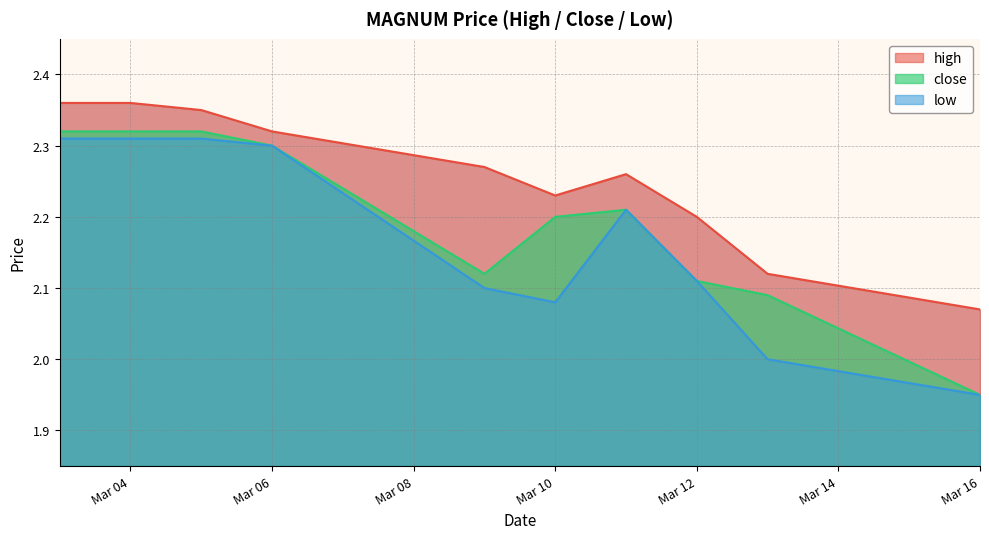

Count the number of categories in the chart.

10